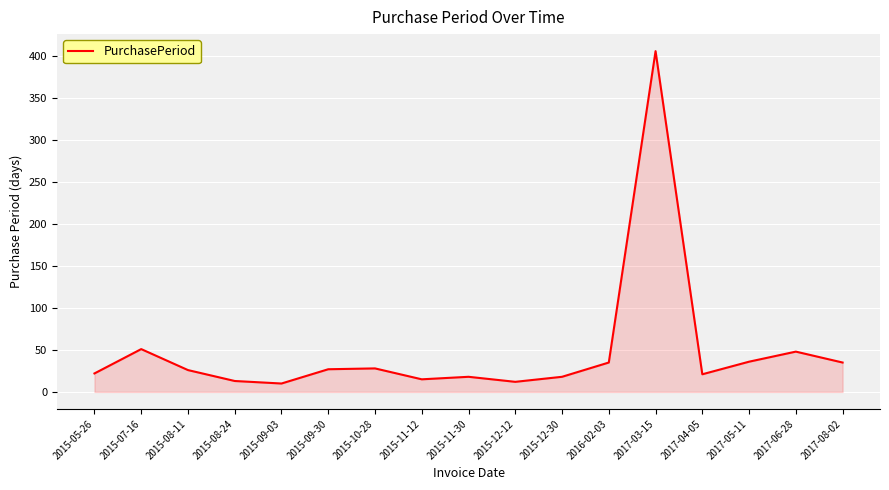

What position from the right is 2015-08-24?

14